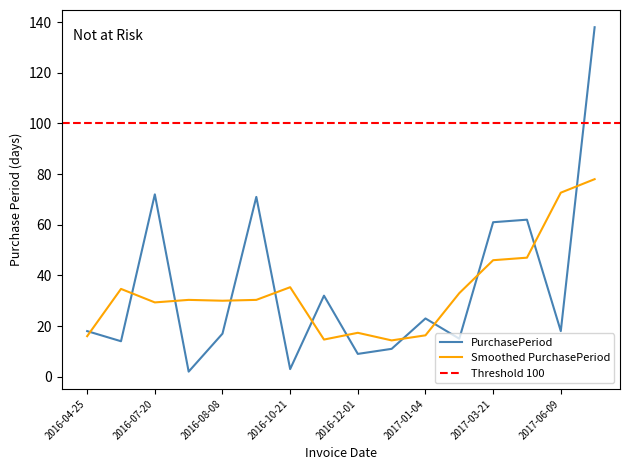

What is the sum of the values at 2016-12-12 and 2017-06-09?

29